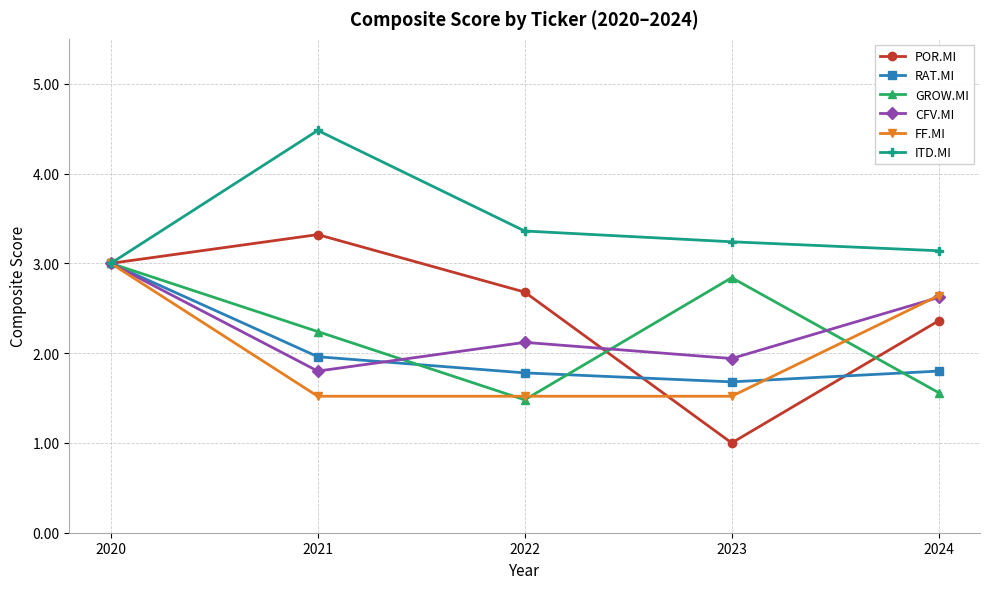

What is the sum of all RAT.MI values?

10.2